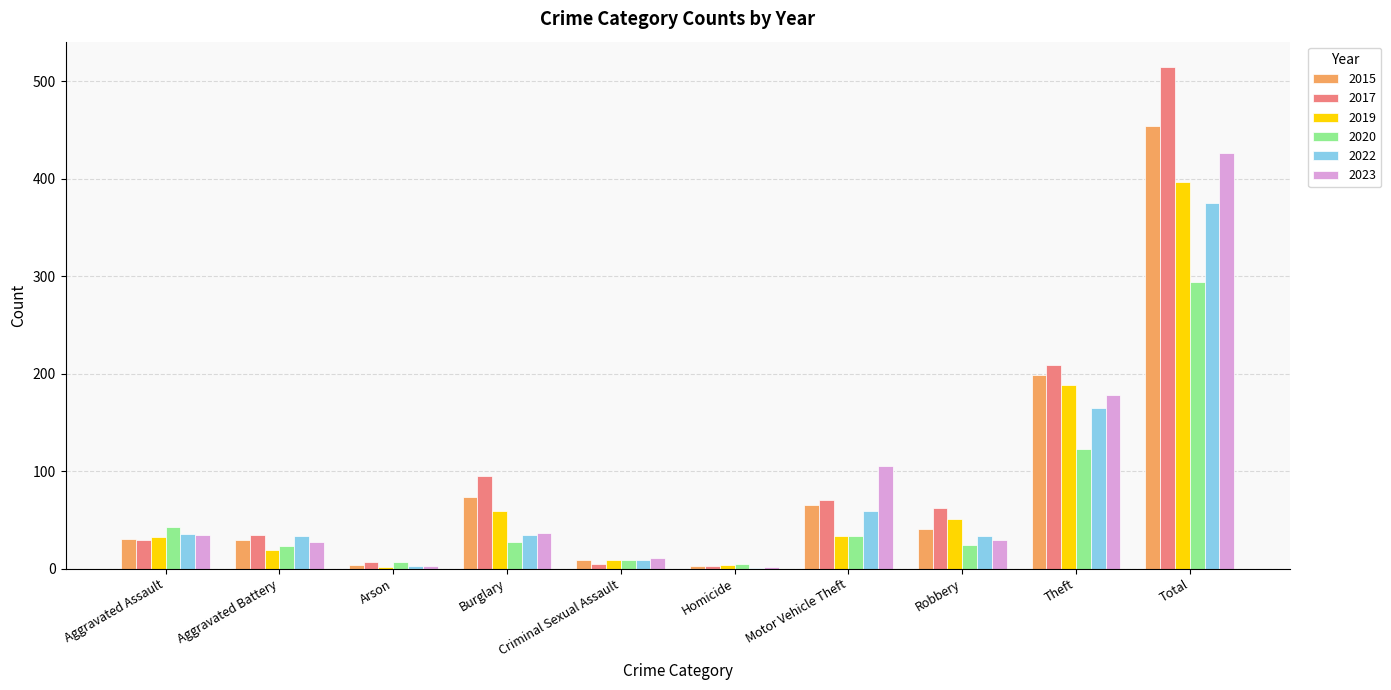

Between Arson and Theft, which series saw the biggest shift?

2017